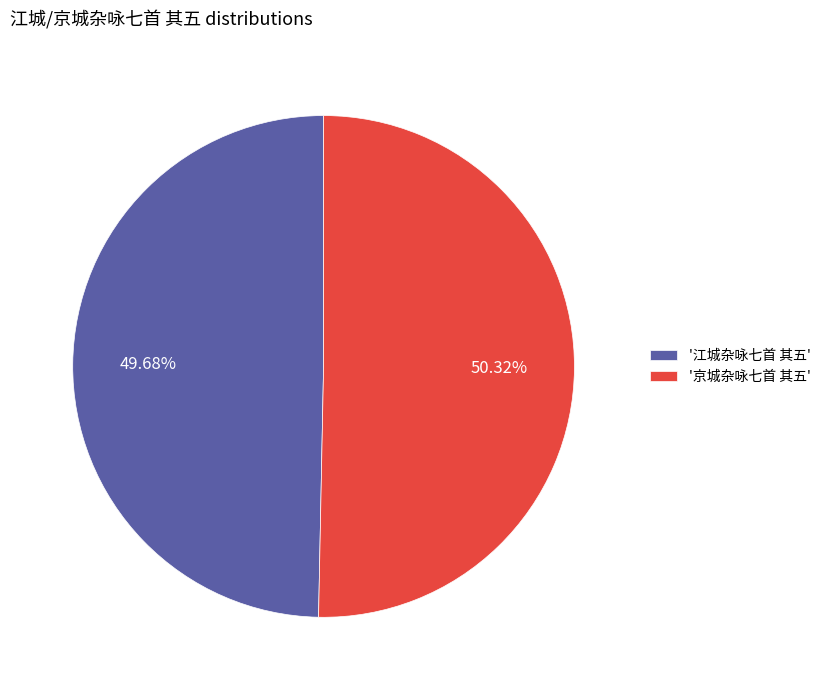

What is the smallest slice in the pie chart?

'江城杂咏七首 其五'